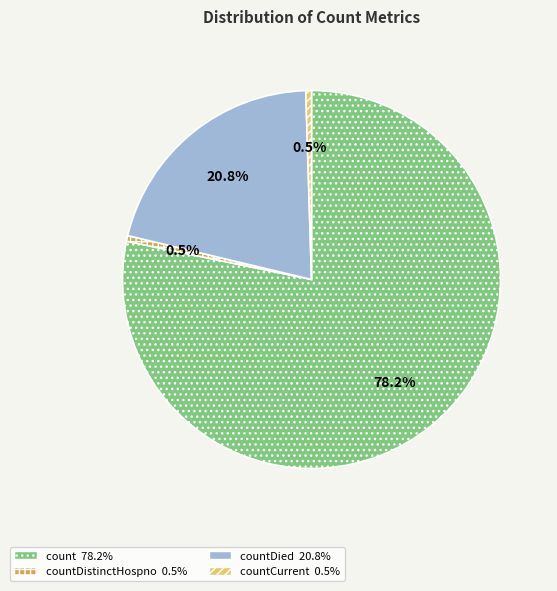

Is there any slice that represents more than half of the pie?

Yes